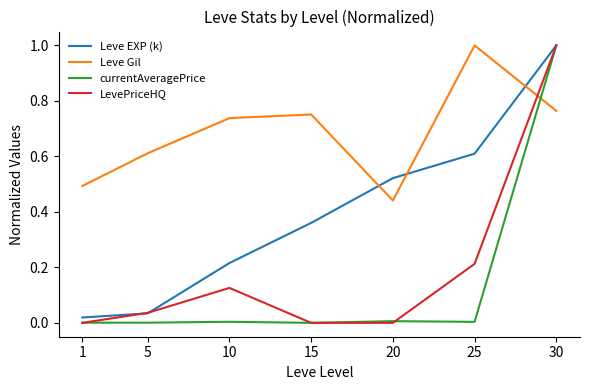

True or false: LevePriceHQ has a value of 0.2 at 10.

False